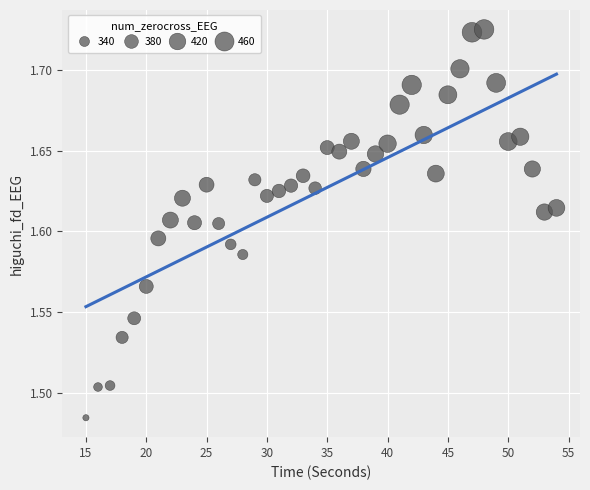

What is the range of X values (max minus min)?

39.0